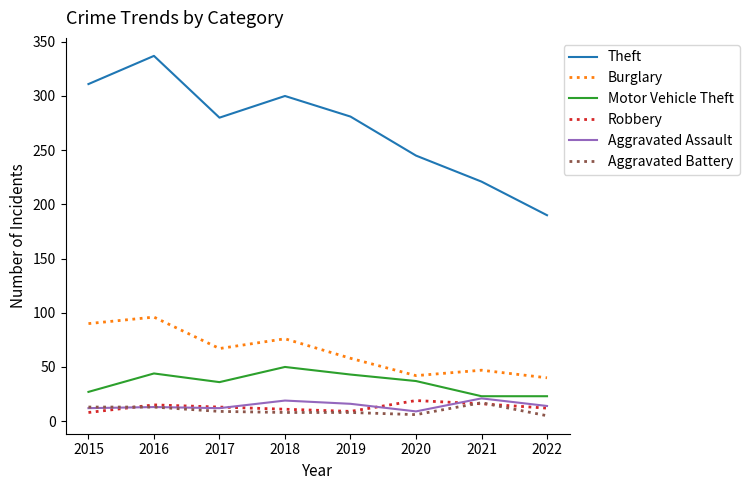

True or false: Motor Vehicle Theft has more than 0 interior local peaks.

True